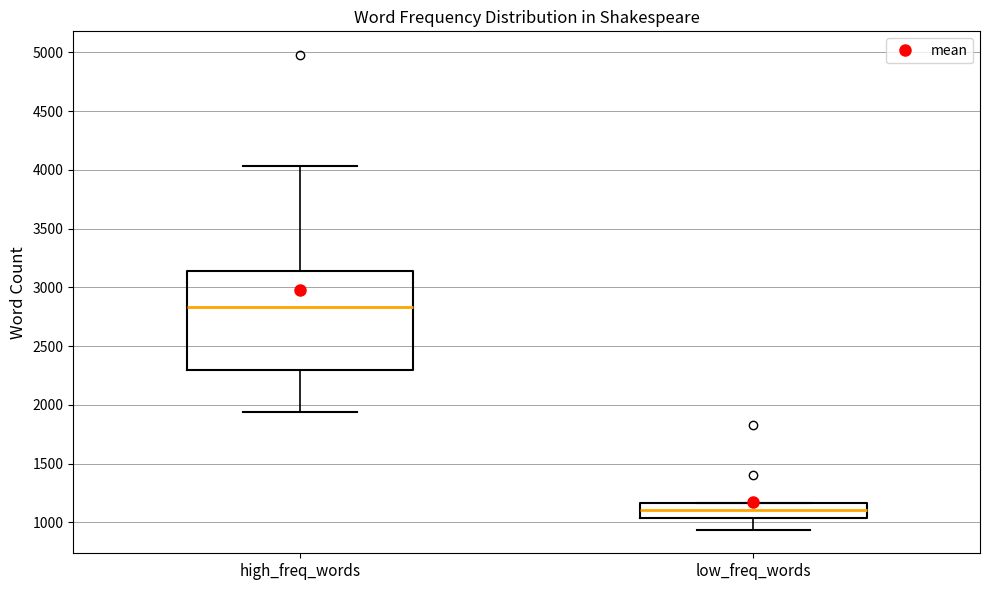

Comparing the boxes themselves (not the whiskers), which one is the tallest?

high_freq_words